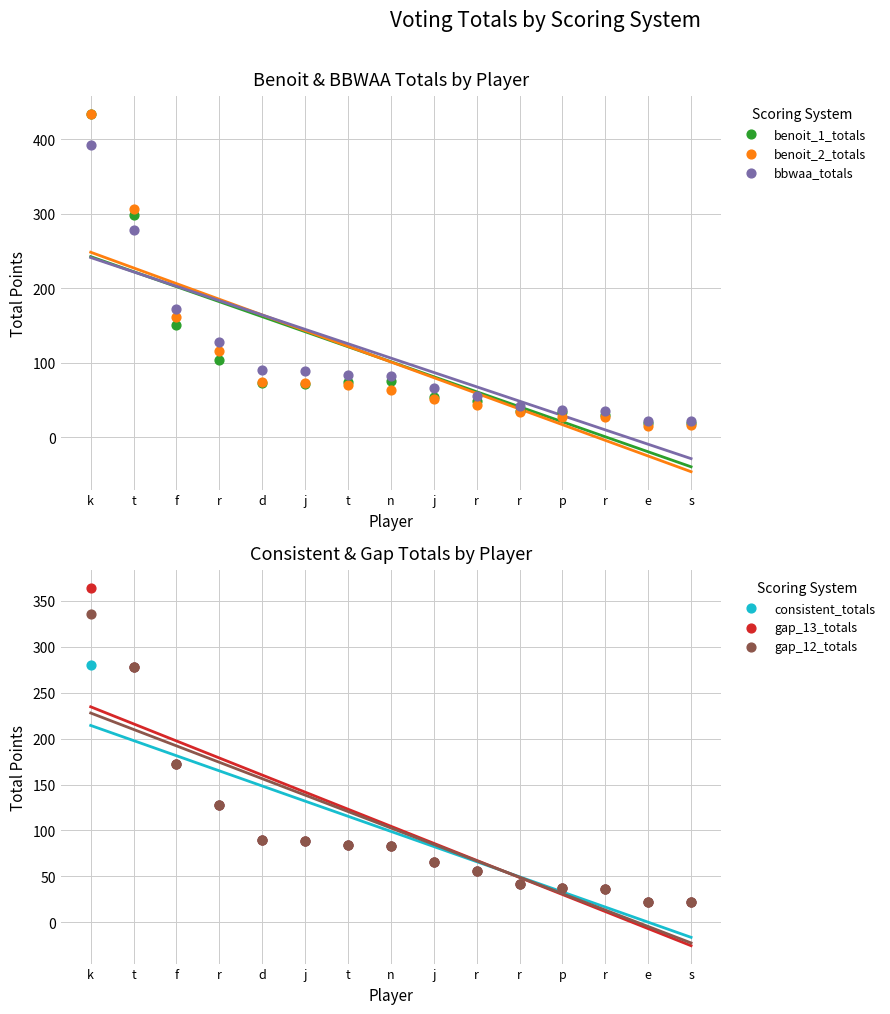

What is the total value across all series at p?

209.0